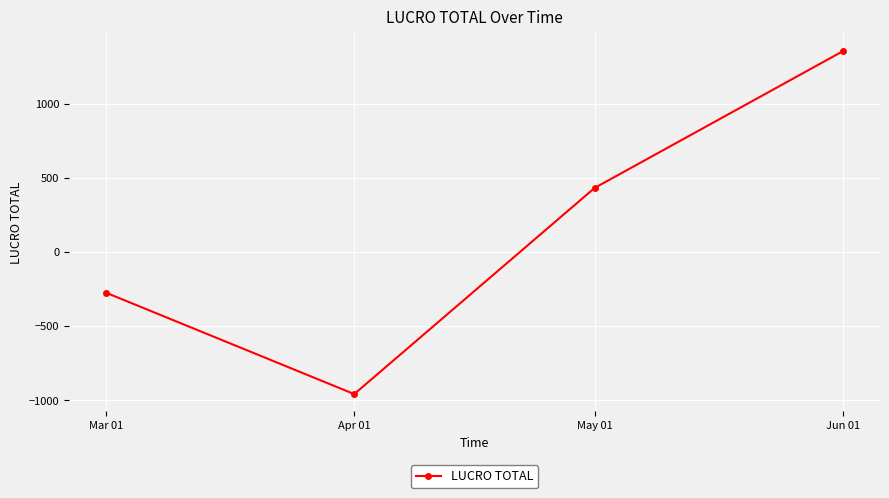

The value at May 01 is 431.8. True or false?

True